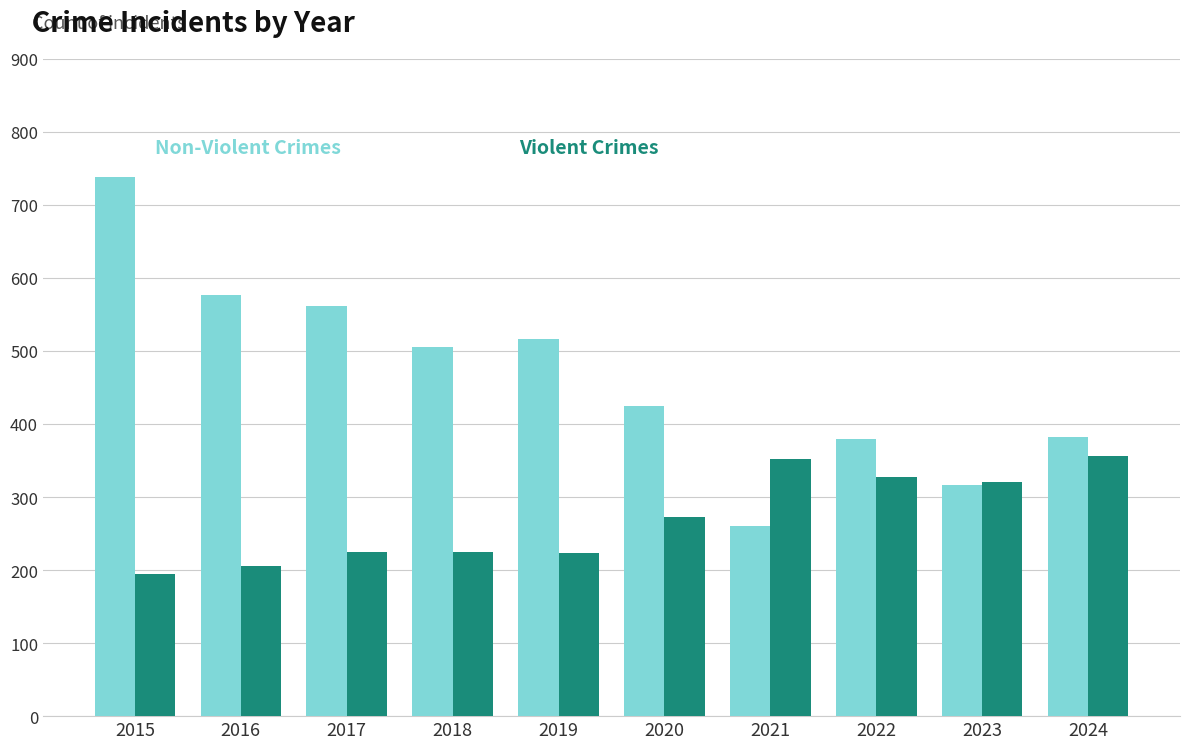

What is the greatest value displayed?

738